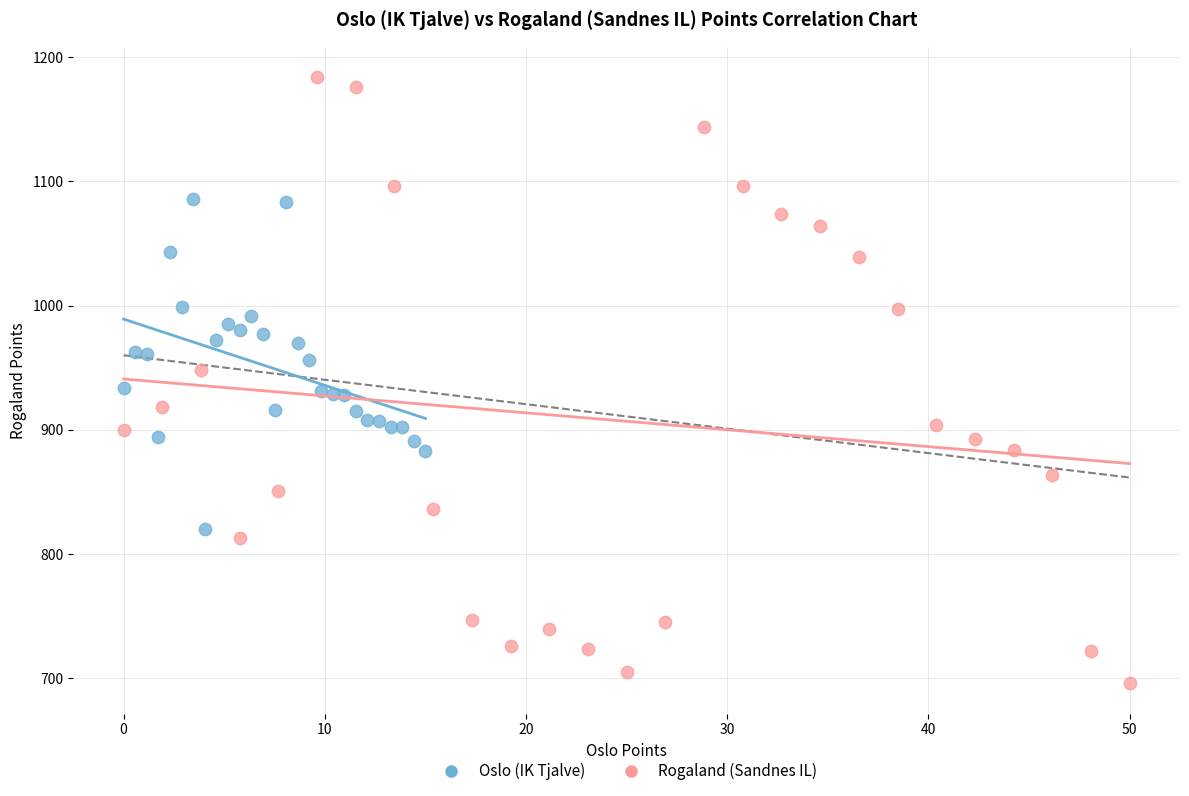

Which series reaches the minimum Y coordinate?

Rogaland (Sandnes IL)